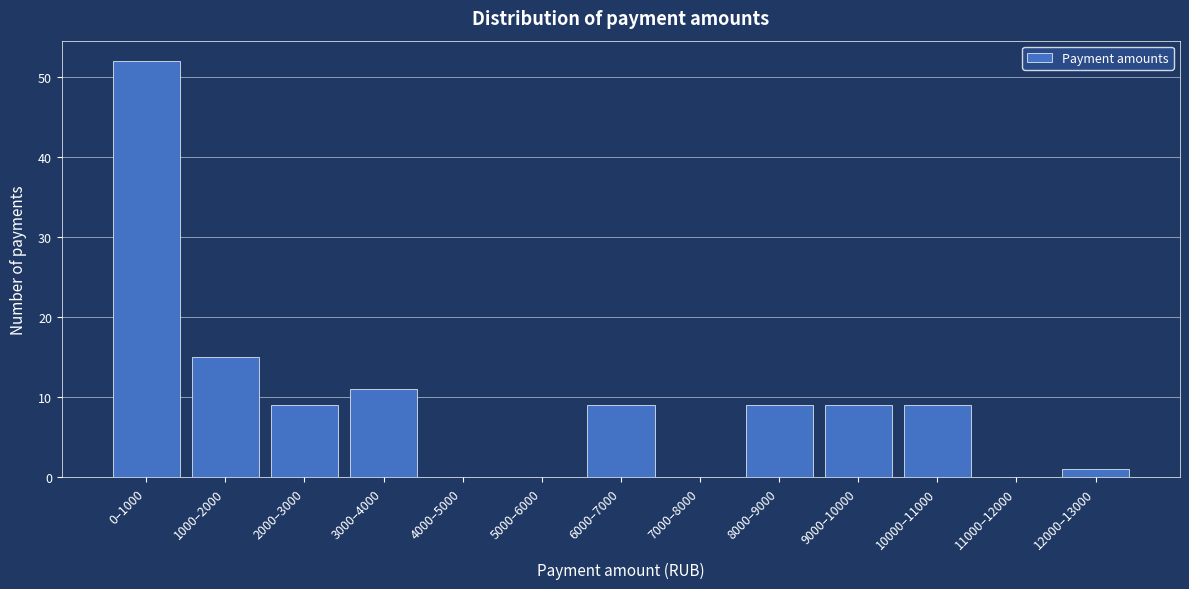

Reading left to right, transcribe all the data shown in this chart.

0–1000=52	1000–2000=15	2000–3000=9	3000–4000=11	4000–5000=0	5000–6000=0	6000–7000=9	7000–8000=0	8000–9000=9	9000–10000=9	10000–11000=9	11000–12000=0	12000–13000=1